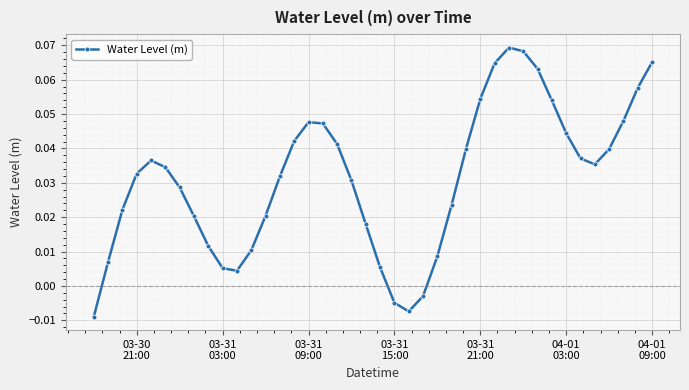

How many interior local peaks (higher than both neighbors) does the data have?

3